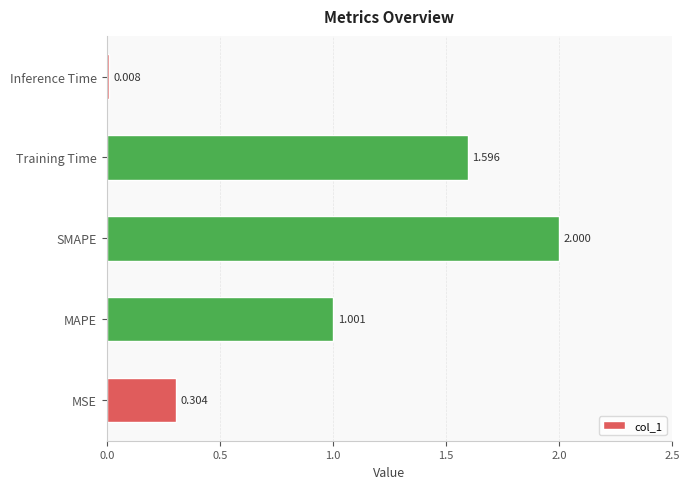

Rank the categories by value from highest to lowest.

SMAPE, Training Time, MAPE, MSE, Inference Time